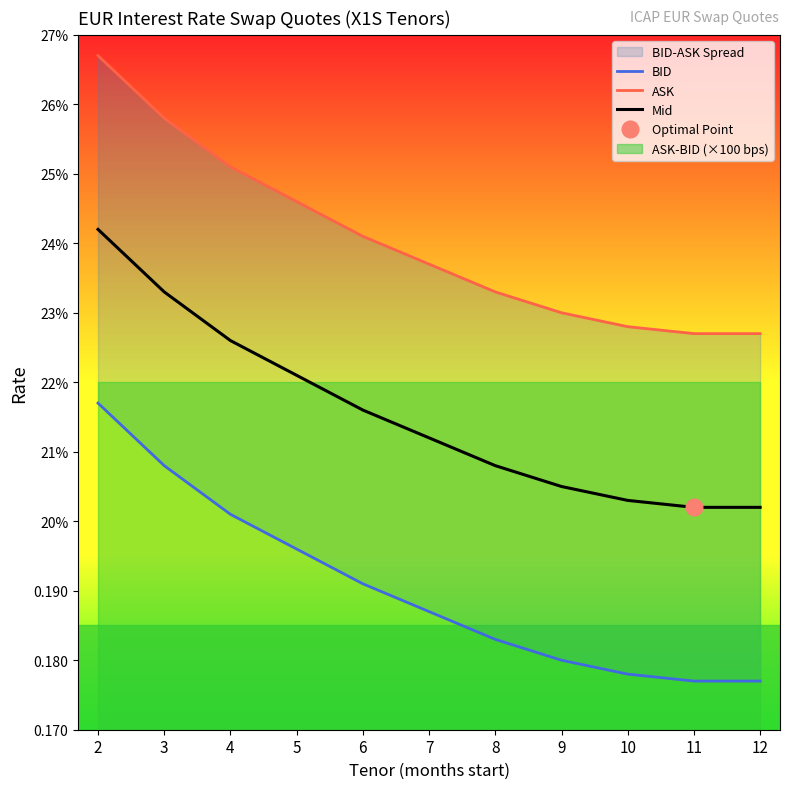

The BID series shows 0.2 at 9. True or false?

True